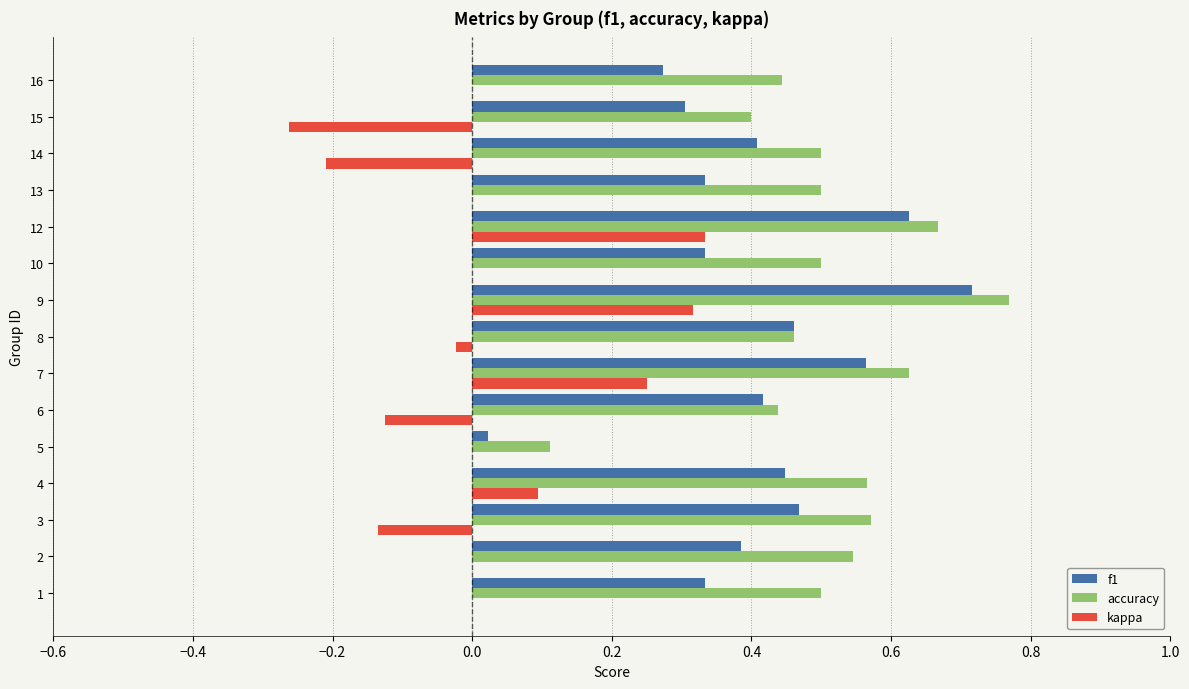

The accuracy series shows 0.3 at 12. True or false?

False